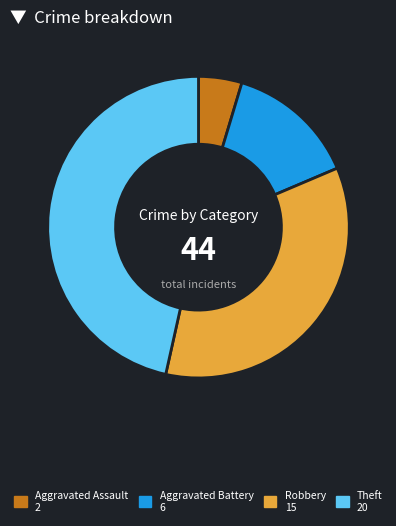

Is there any slice that represents more than half of the pie?

No